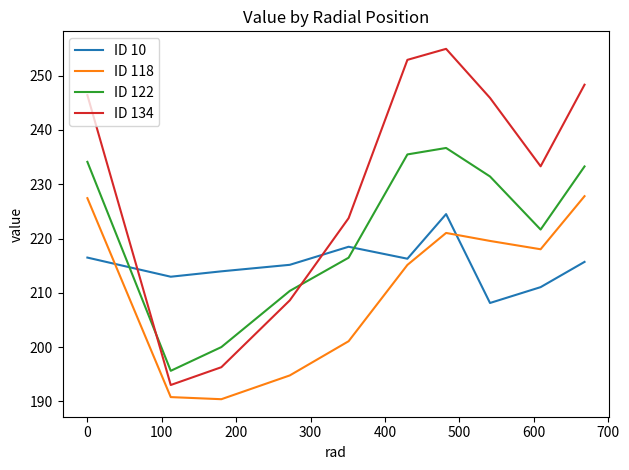

True or false: ID 134 and ID 122 intersect in this chart.

True